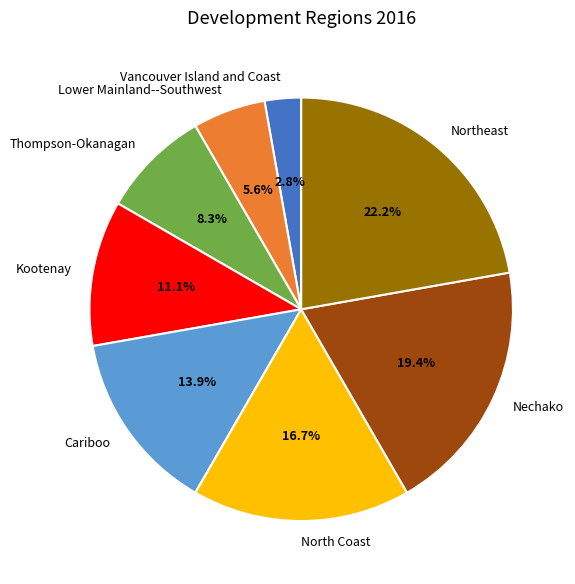

True or false: Thompson-Okanagan accounts for 8% of the total.

True